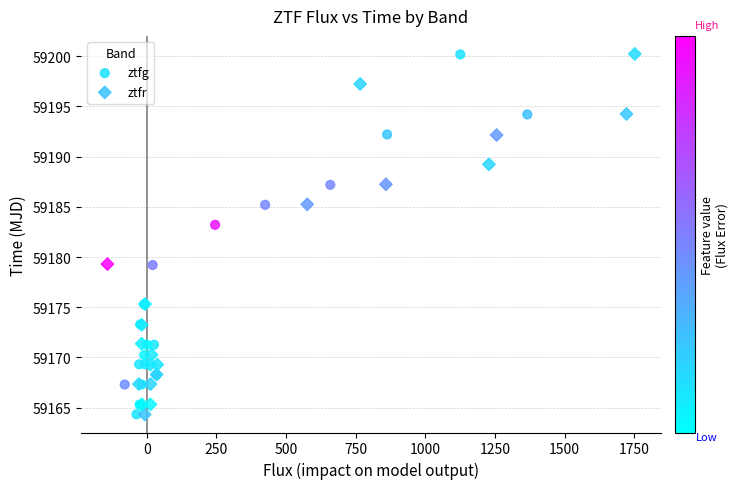

Which series has the largest Y range (max minus min)?

ztfr